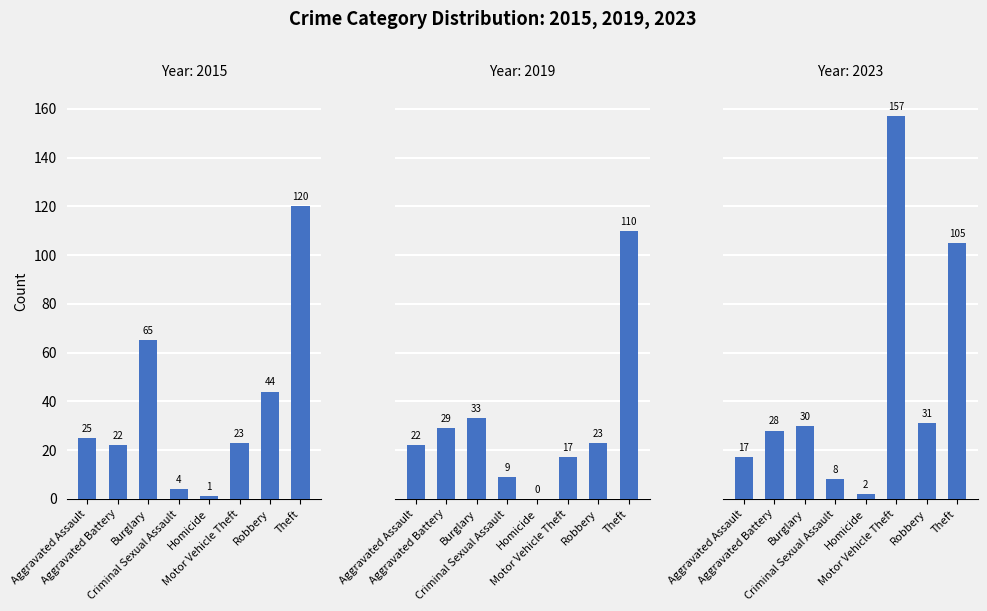

How many values in the 2019 series are below 23?

4